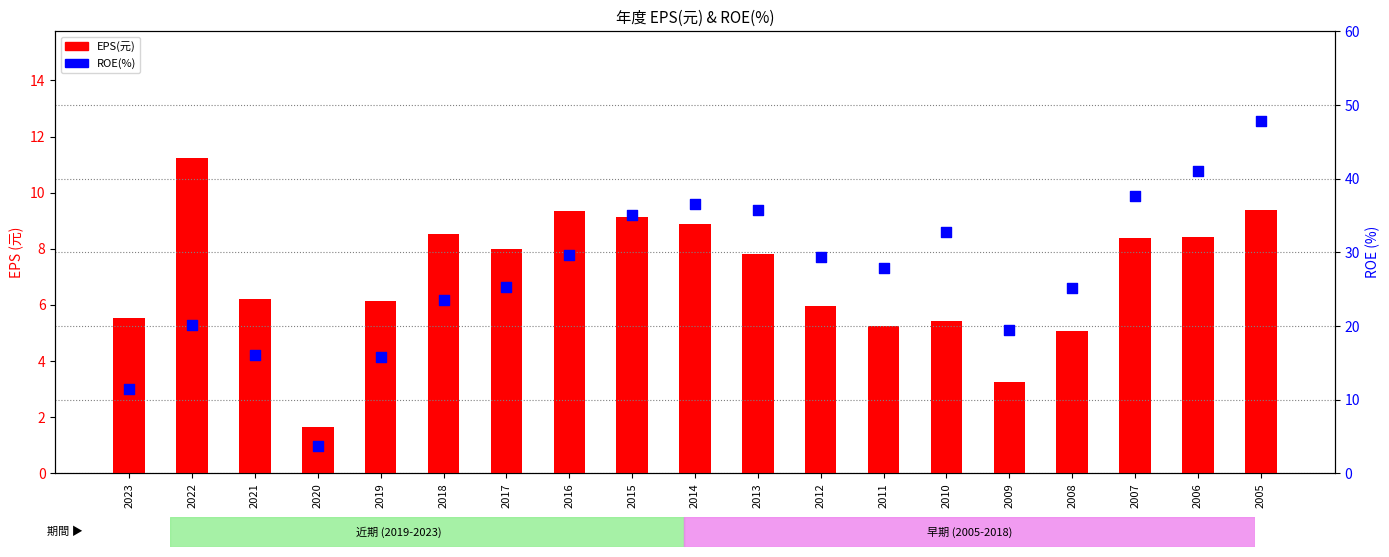

Which series contains the lowest Y value?

EPS(元)